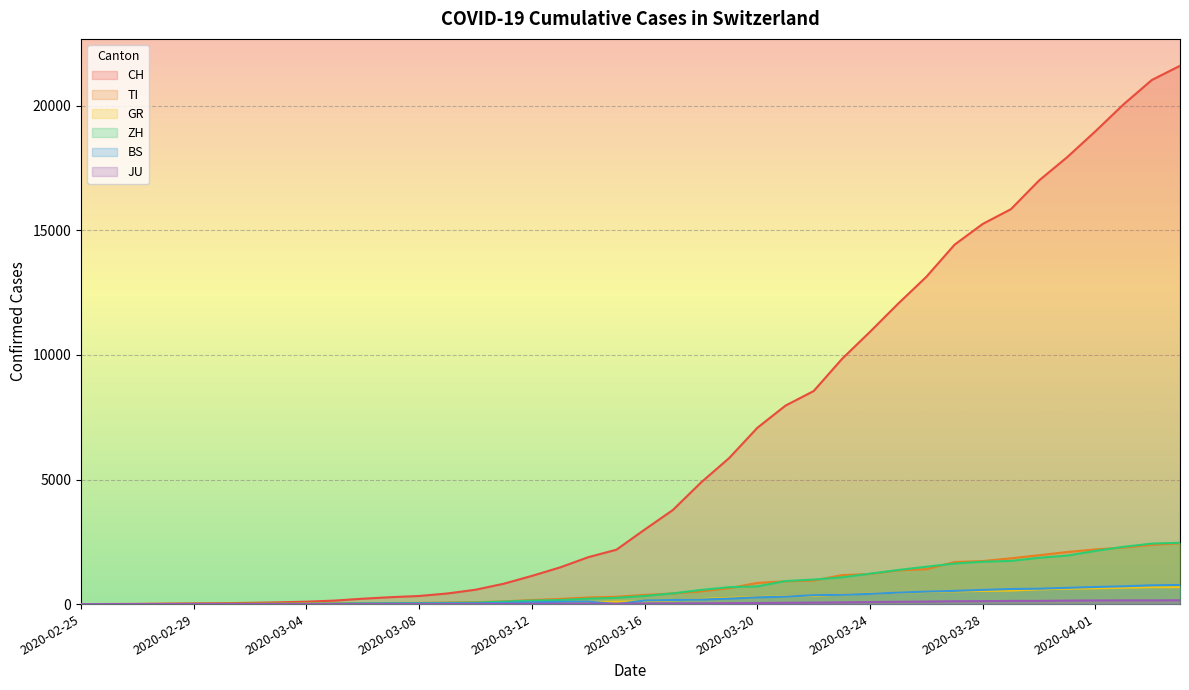

The CH series shows 12061 at 2020-03-25. True or false?

True